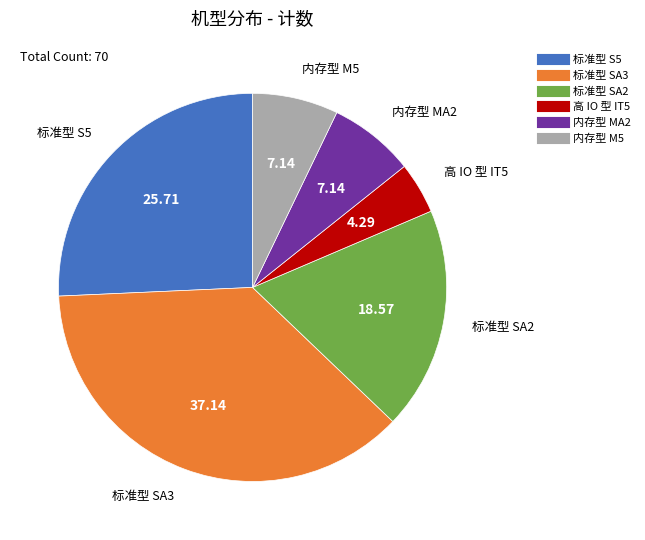

Does any single category account for the majority?

No